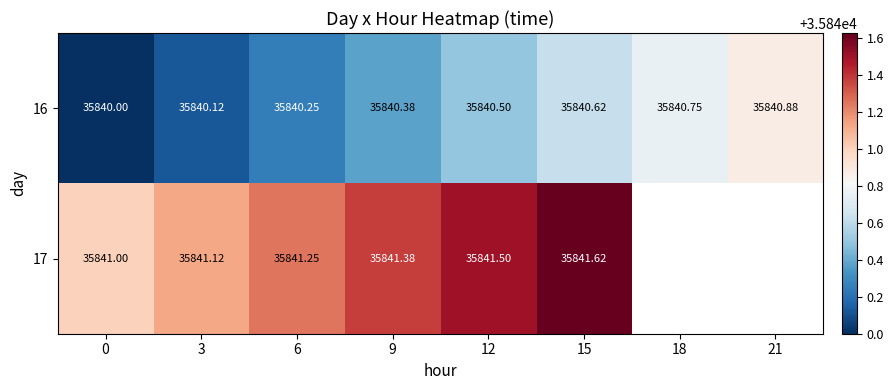

Is the value of 16 at 0 greater than the value of 17 at 12?

No